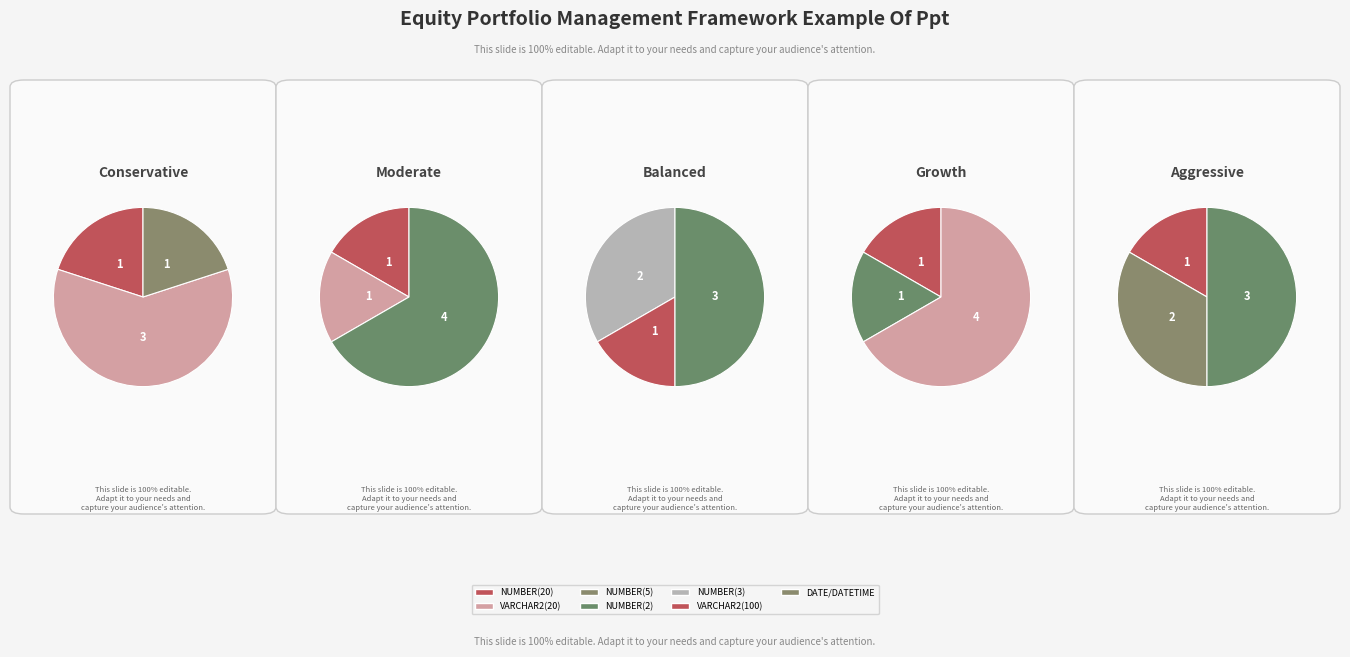

Rank the categories by value from highest to lowest.

VARCHAR2(100), VARCHAR2(20), DATE/DATETIME, NUMBER(20), NUMBER(5), NUMBER(2), NUMBER(3)